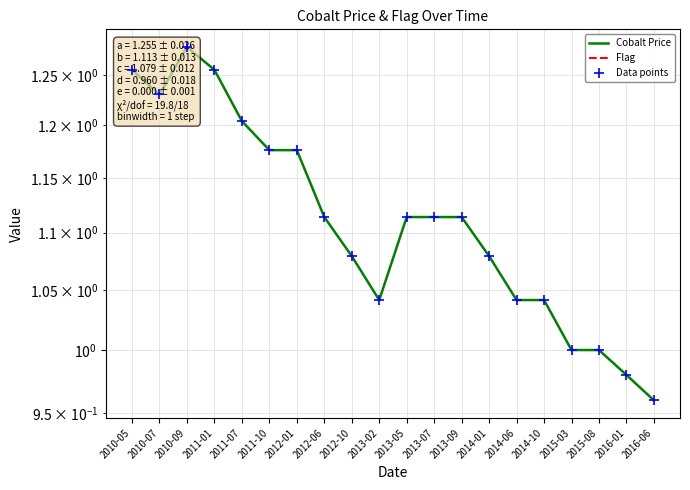

Is the value of Flag at 2016-01 greater than the value of Data points at 2011-01?

No